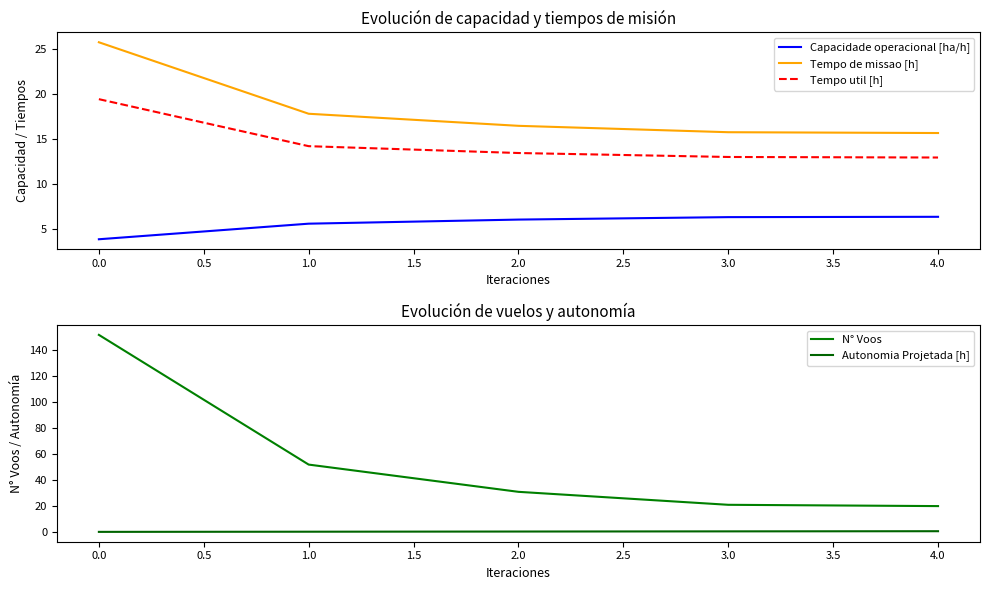

At which label does Capacidade operacional [ha/h] reach its minimum?

0.0